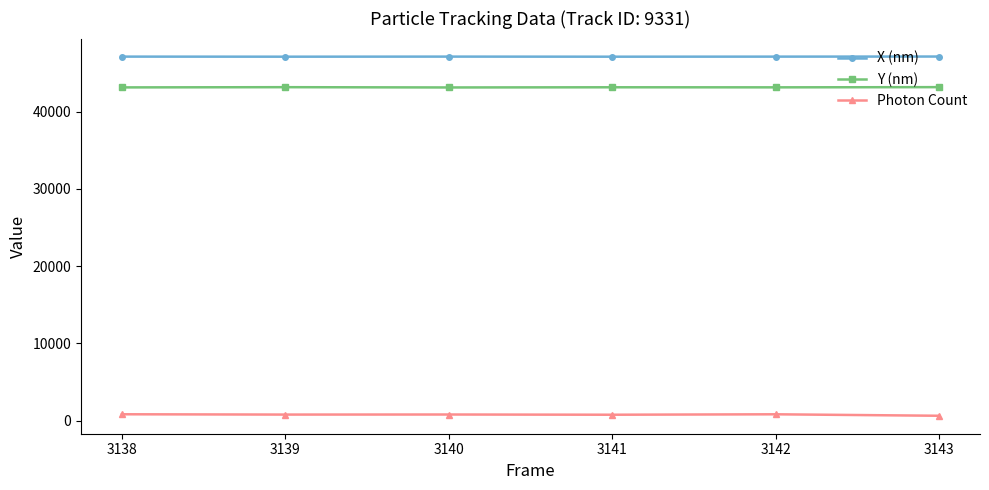

What are all the series names shown in the legend?

X (nm), Y (nm), Photon Count